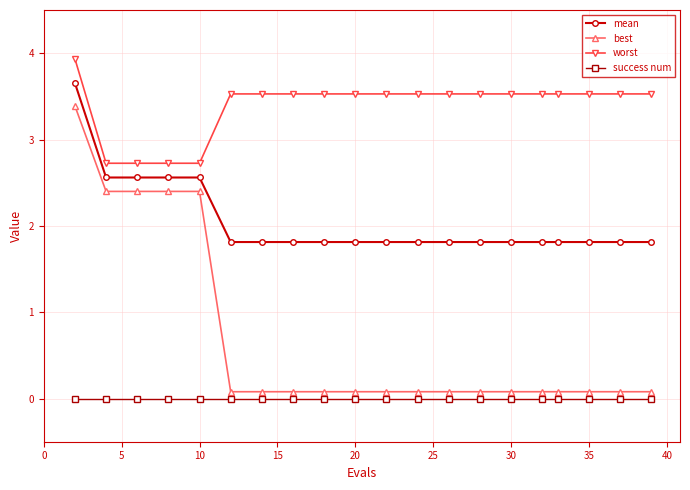

What is the value of the best point at the 16th from the left?

0.1